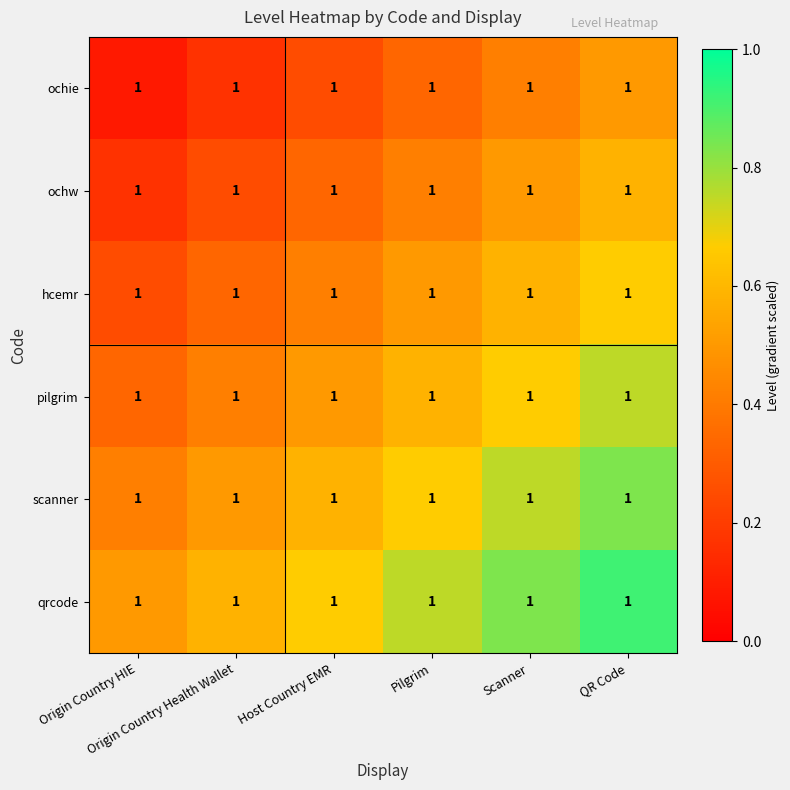

Is the value of scanner at Host Country EMR greater than the value of ochie at Scanner?

Yes